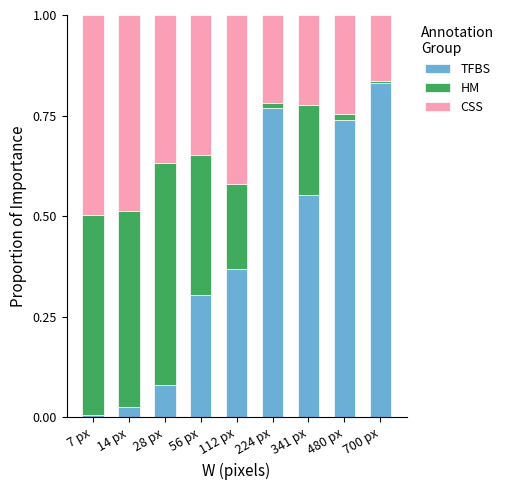

Is it true that TFBS equals 0.5 at 56 px?

False